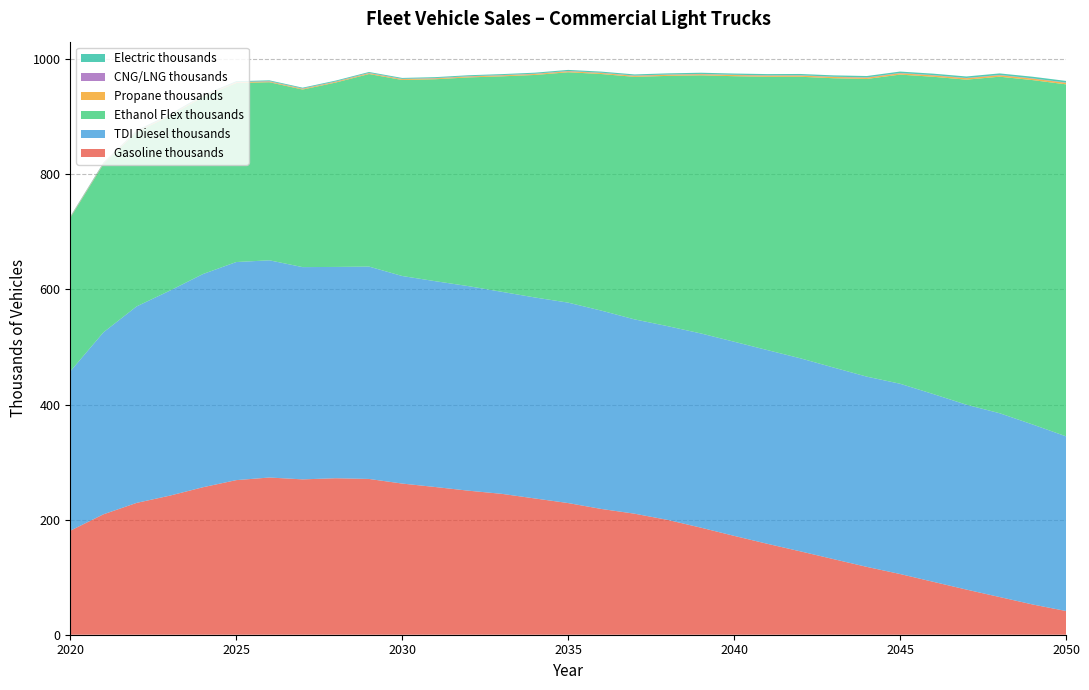

Reading right to left, list all the values displayed in this chart.

Gasoline thousands: 41.2	52.5	65.5	78.4	91.9	105.5	117.9	131.3	144.8	158.0	171.8	186.0	199.5	210.3	218.6	228.8	236.8	244.8	250.3	256.6	262.7	270.7	271.9	270.0	273.2	268.6	256.3	241.7	229.1	209.3	180.7
TDI Diesel thousands: 303.5	312.7	319.4	321.2	326.3	330.6	330.5	332.9	335.4	336.6	337.3	337.5	336.6	337.6	344.6	348.3	349.2	351.0	355.4	357.6	360.7	369.0	367.2	368.8	377.4	378.9	370.5	356.2	341.4	316.2	276.8
Ethanol Flex thousands: 611.6	598.5	584.8	564.8	551.3	537.2	517.3	502.8	489.3	474.8	461.4	448.5	434.9	421.4	411.1	400.3	386.7	374.4	362.8	351.0	340.6	334.6	320.5	308.6	309.5	311.0	307.9	303.5	303.1	292.4	266.9
Propane thousands: 2.6	2.6	2.5	2.4	2.4	2.3	2.2	2.2	2.1	2.0	2.0	1.9	1.9	1.8	1.8	1.7	1.7	1.6	1.6	1.5	1.5	1.4	1.4	1.3	1.3	1.2	1.2	1.1	1.0	0.9	0.8
CNG/LNG thousands: 0.5	0.5	0.5	0.5	0.5	0.5	0.5	0.5	0.5	0.5	0.5	0.5	0.5	0.5	0.5	0.5	0.5	0.5	0.5	0.5	0.5	0.5	0.5	0.5	0.6	0.6	0.6	0.6	0.6	0.6	0.6
Electric thousands: 2.8	2.8	2.7	2.6	2.5	2.5	2.4	2.3	2.3	2.2	2.1	2.1	2.0	1.9	1.9	1.8	1.8	1.7	1.7	1.6	1.6	1.5	1.5	1.4	1.4	1.3	1.3	1.2	1.1	1.0	0.9